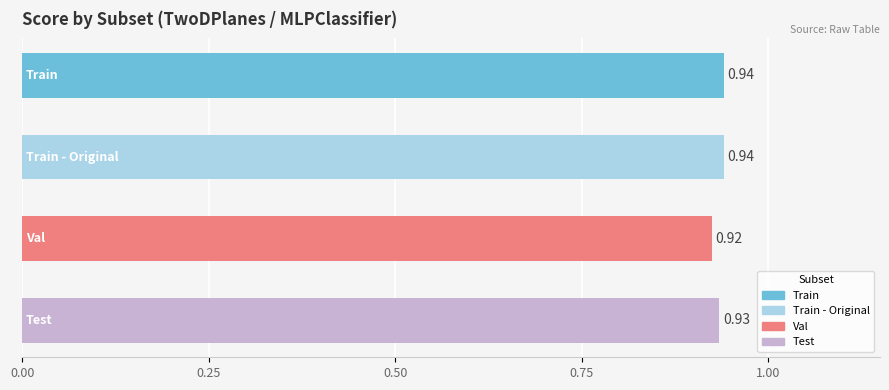

What is the sum of all values?

3.7